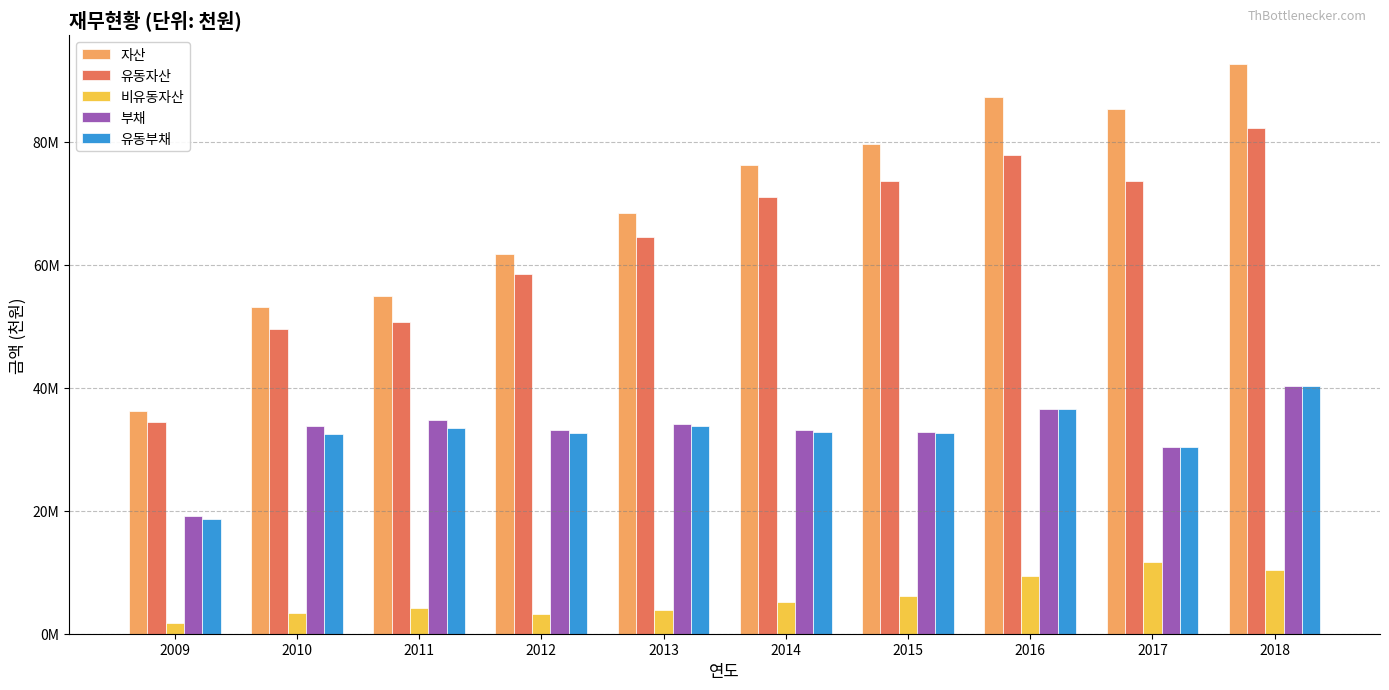

Are the bars grouped side by side (vs. stacked)?

Yes